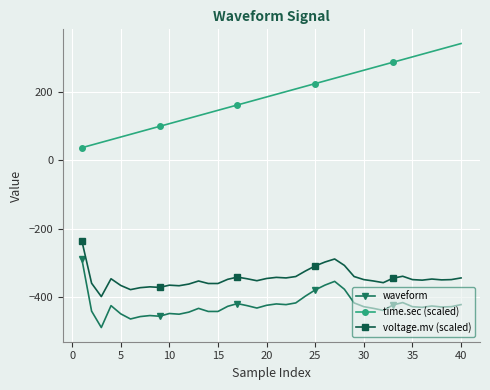

True or false: time.sec (scaled) and waveform intersect in this chart.

False